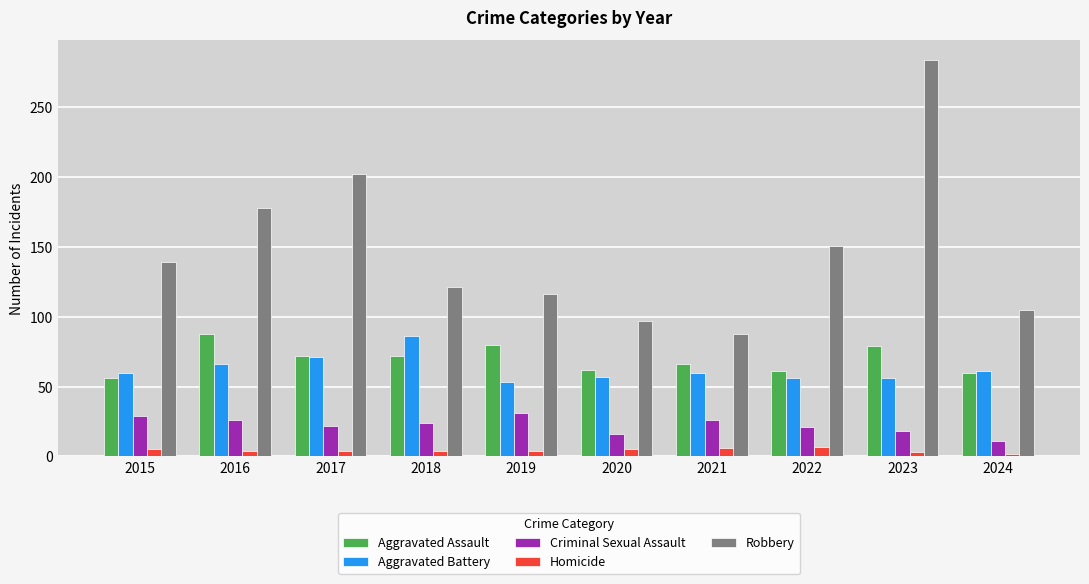

Is the value of Homicide at 2016 greater than the value of Aggravated Battery at 2023?

No